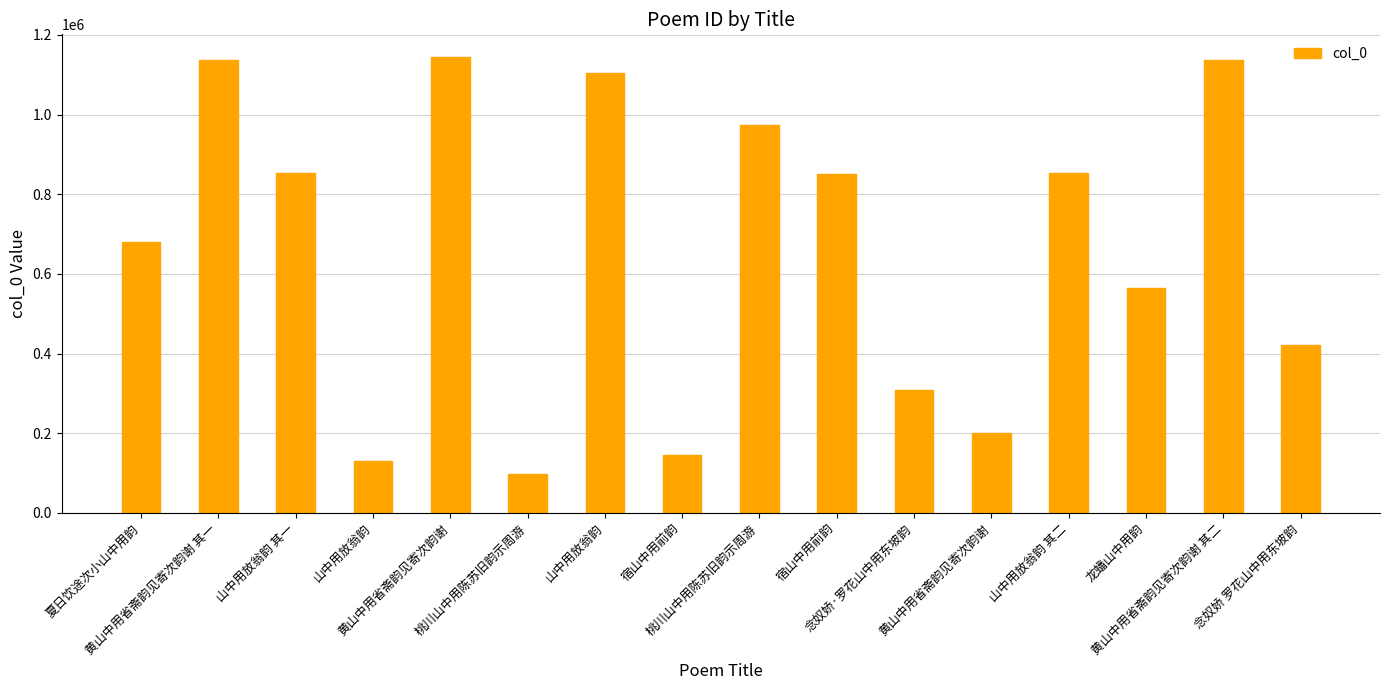

What is the difference between the second highest and second lowest values?

1008822